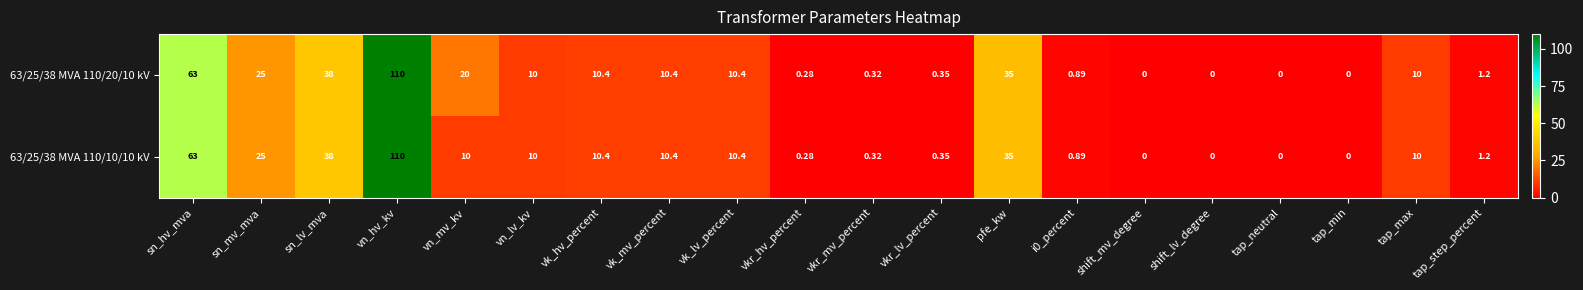

At which label does 63/25/38 MVA 110/20/10 kV reach its peak?

vn_hv_kv